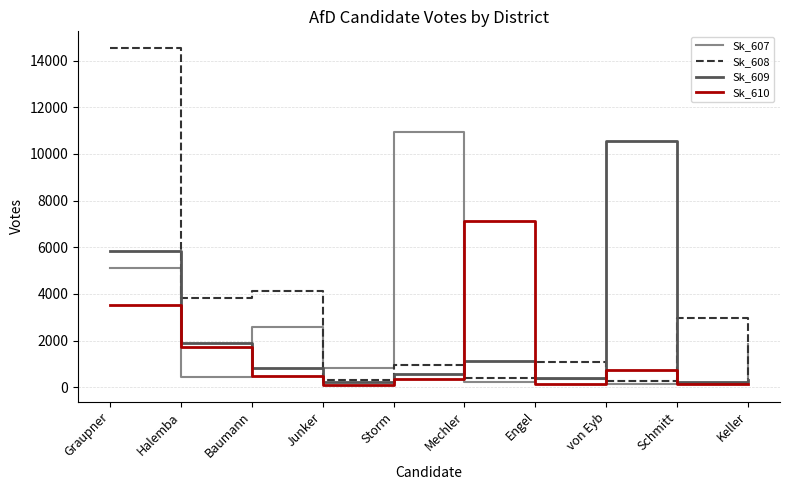

At which category is the sum across all series the highest?

Graupner